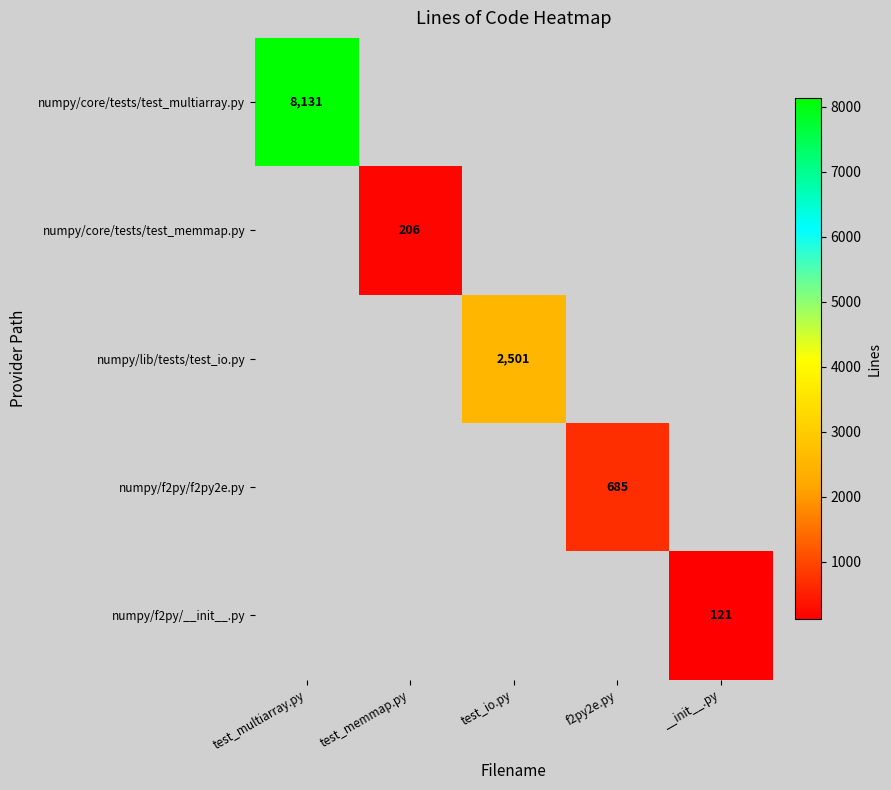

Is it true that numpy/lib/tests/test_io.py equals -1332 at test_multiarray.py?

False